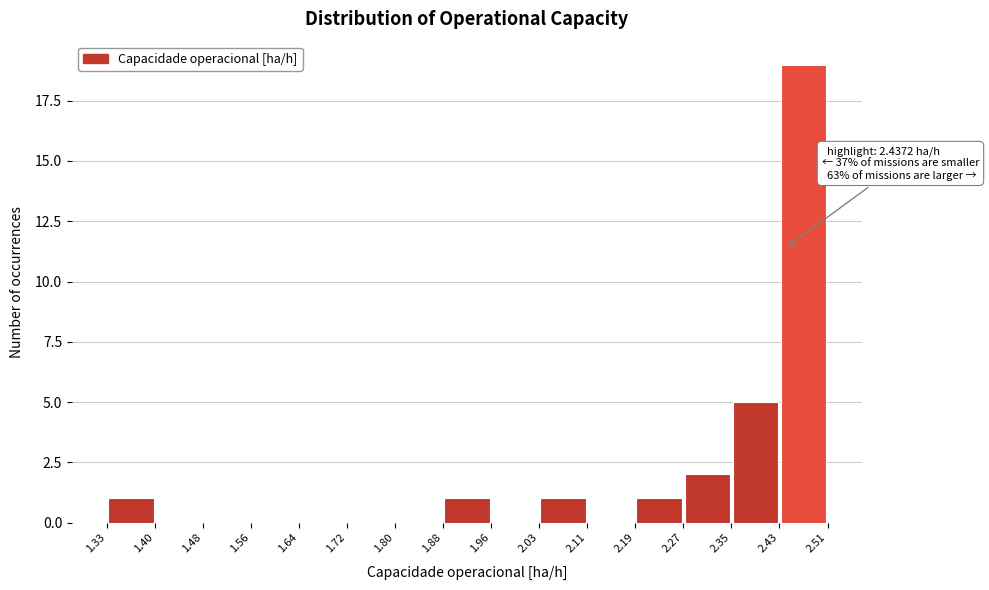

Over which range of the x-axis is the bar tallest?

2.43 to 2.51